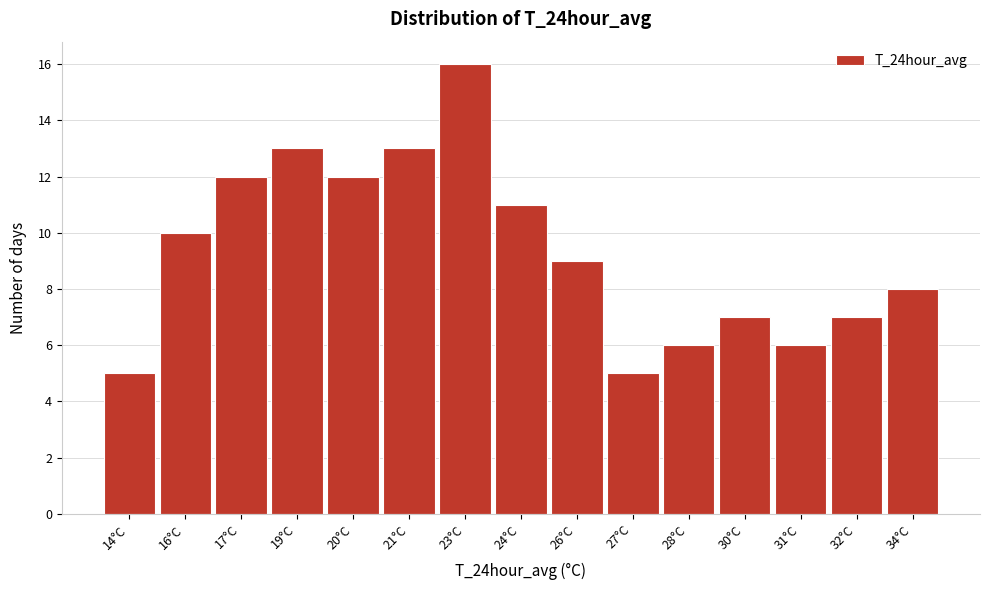

Reading right to left, transcribe all the data shown in this chart.

34°C=8	32°C=7	31°C=6	30°C=7	28°C=6	27°C=5	26°C=9	24°C=11	23°C=16	21°C=13	20°C=12	19°C=13	17°C=12	16°C=10	14°C=5